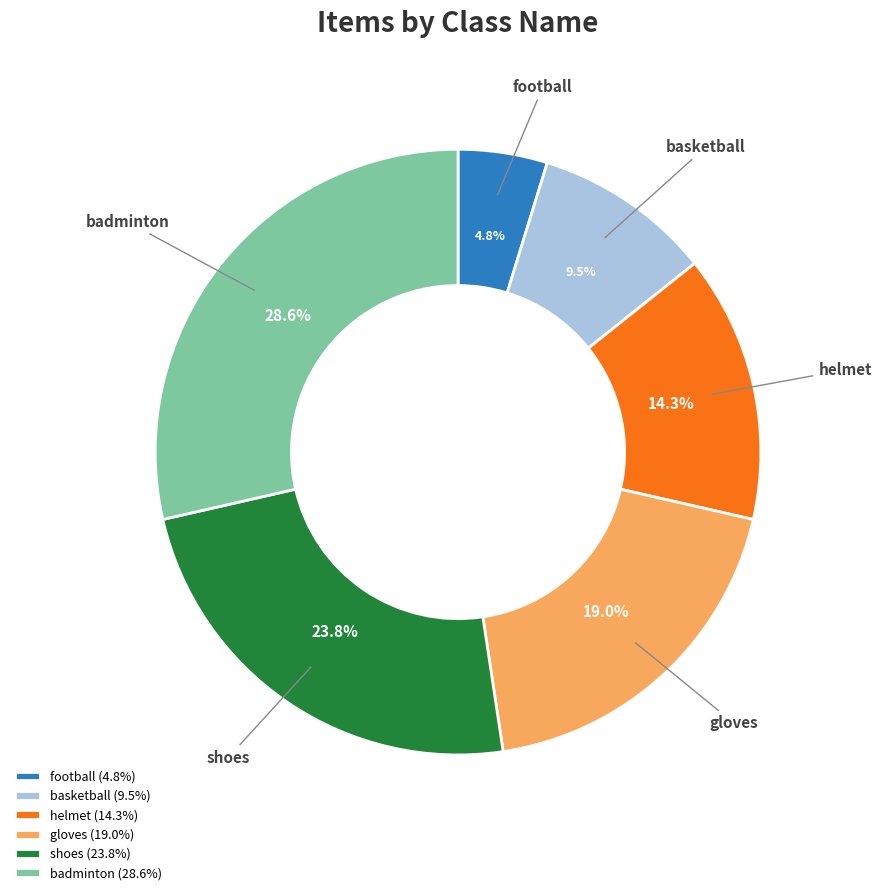

What percentage is NOT represented by gloves?

81.0%